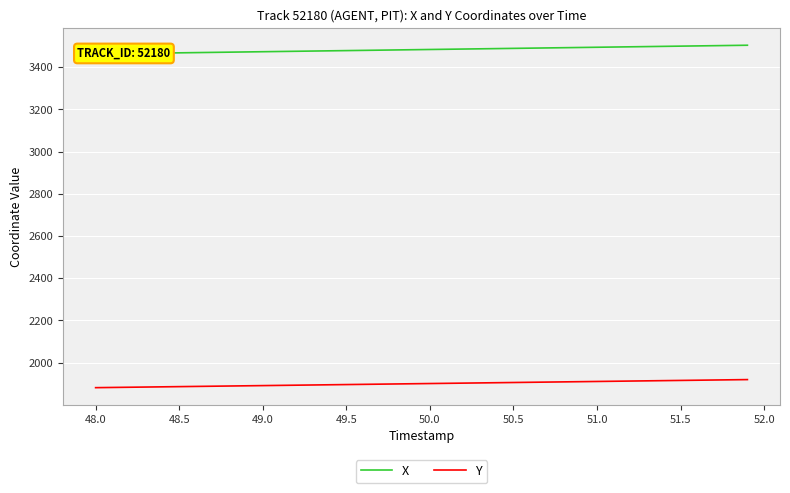

What are all the series names shown in the legend?

X, Y